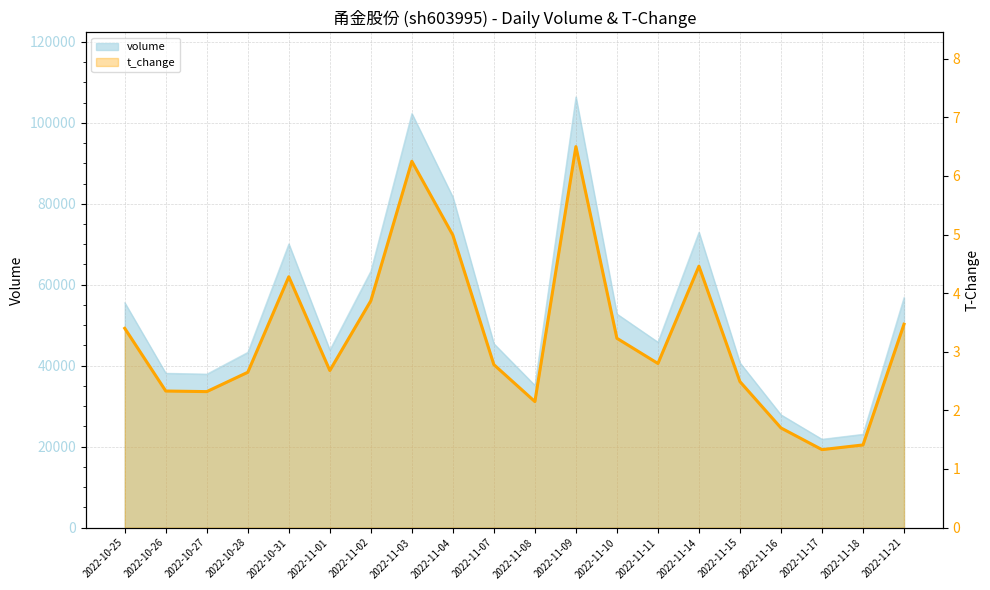

Does the chart have visible grid lines?

Yes